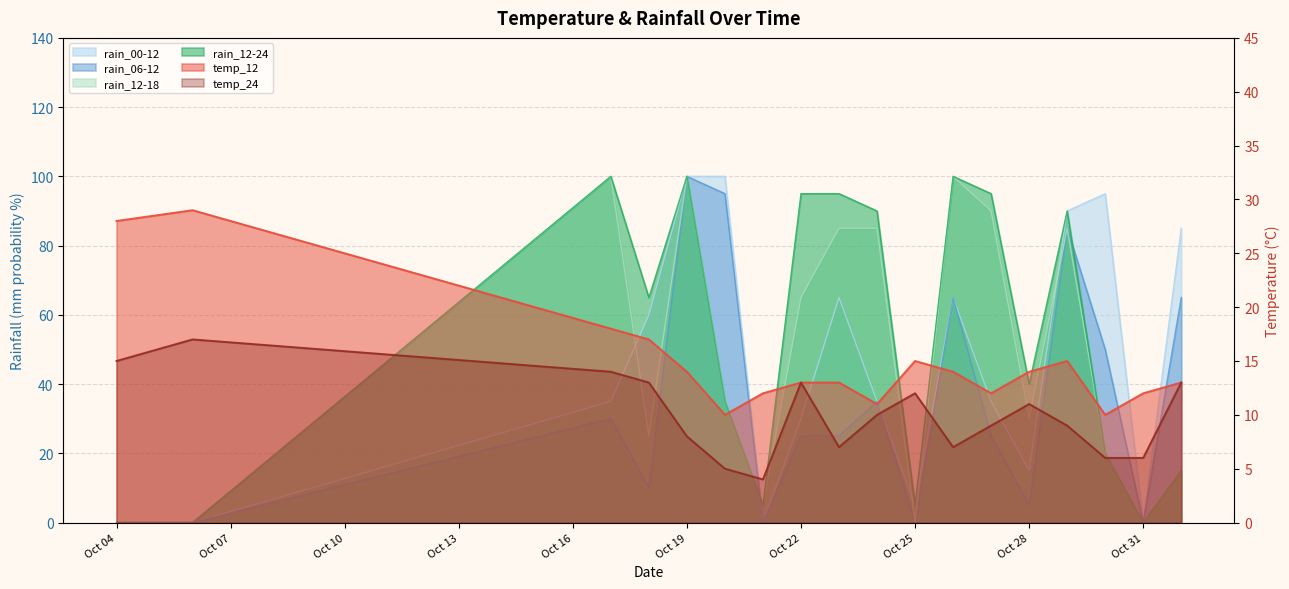

The temp_24 series shows 13 at 2023-11-01. True or false?

True